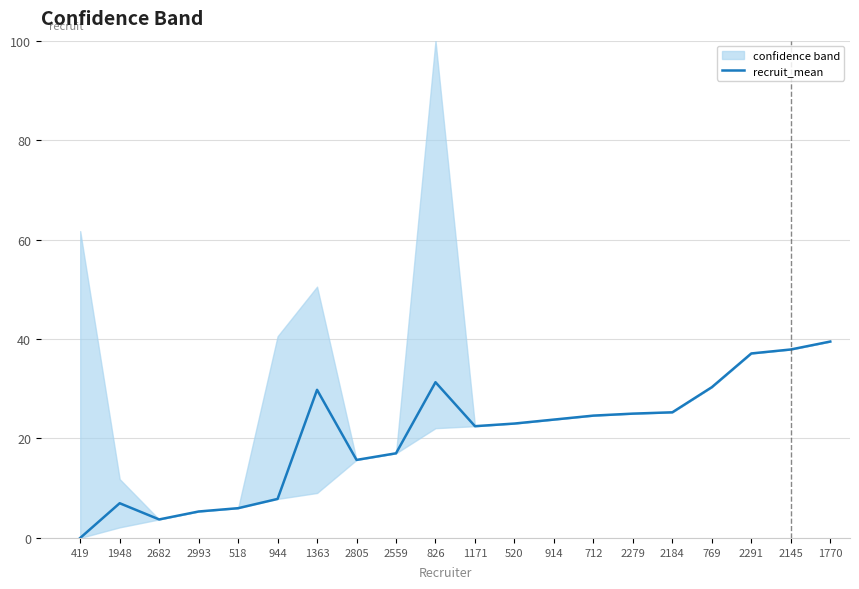

What is the value of the 4th point from the left?

5.3